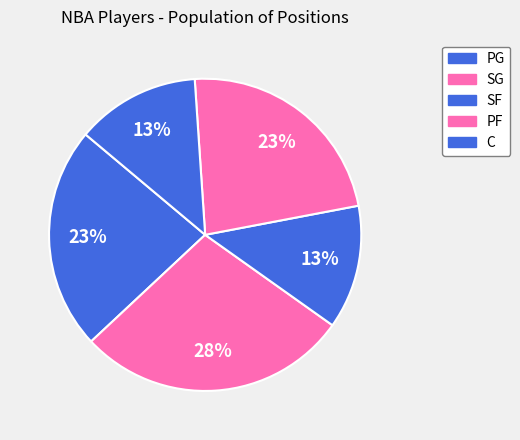

Rank the categories by value from lowest to highest.

PG, SF, SG, C, PF